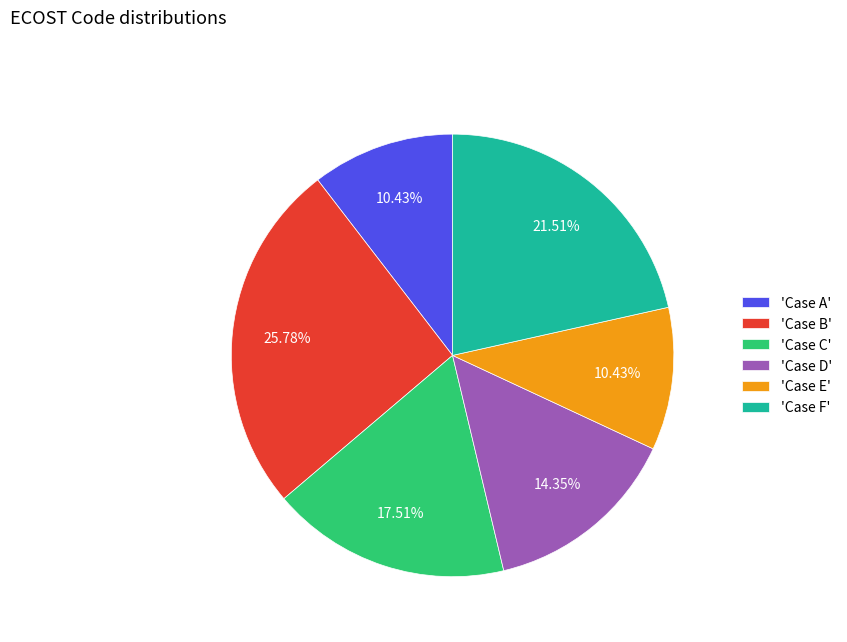

Is the sum of 'Case B' and 'Case D' greater than half?

No